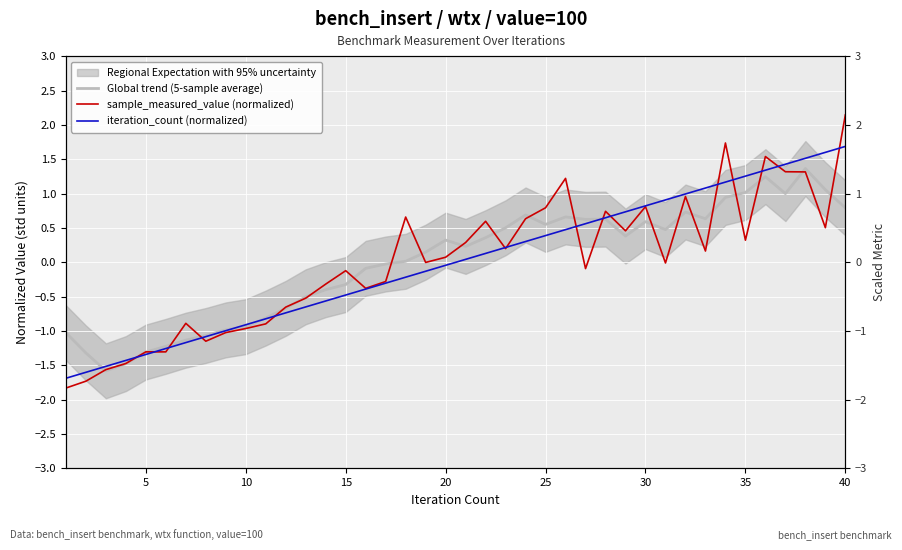

What is the value of the iteration_count (normalized) point at the 1st from the left?

-1.7